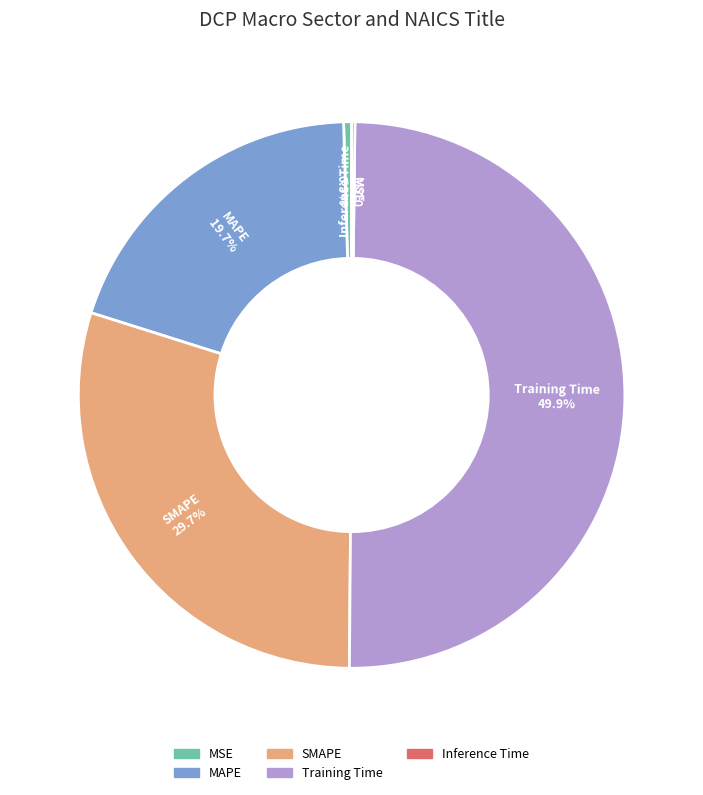

Combined, what portion of the pie is MAPE and SMAPE?

49.4%